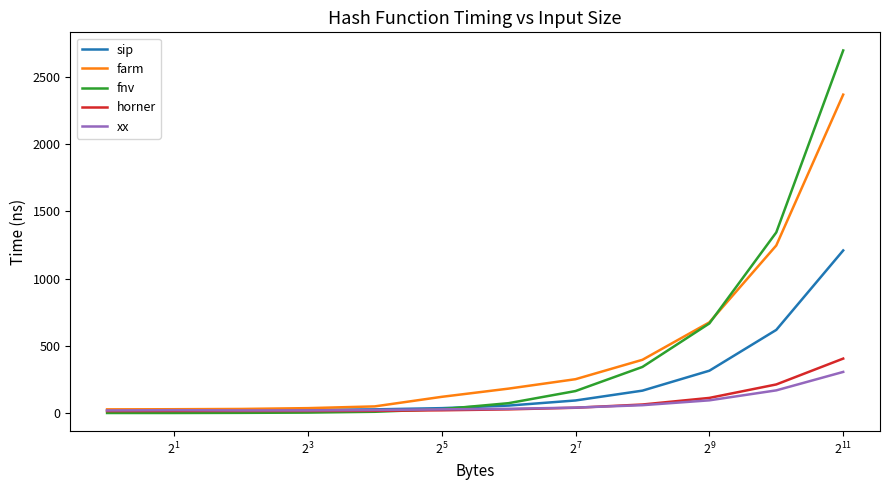

Count the number of categories in the chart.

12